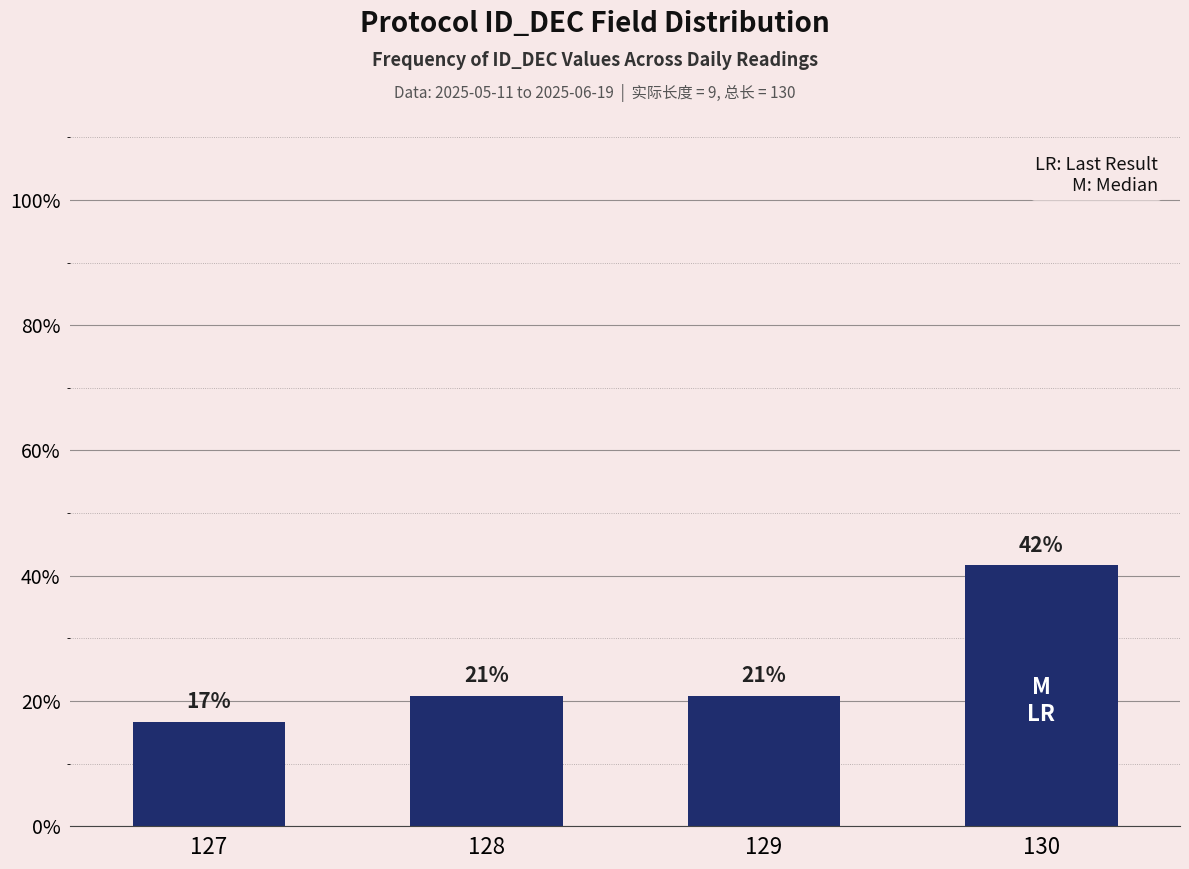

Rank the categories by value from lowest to highest.

127, 128, 129, 130